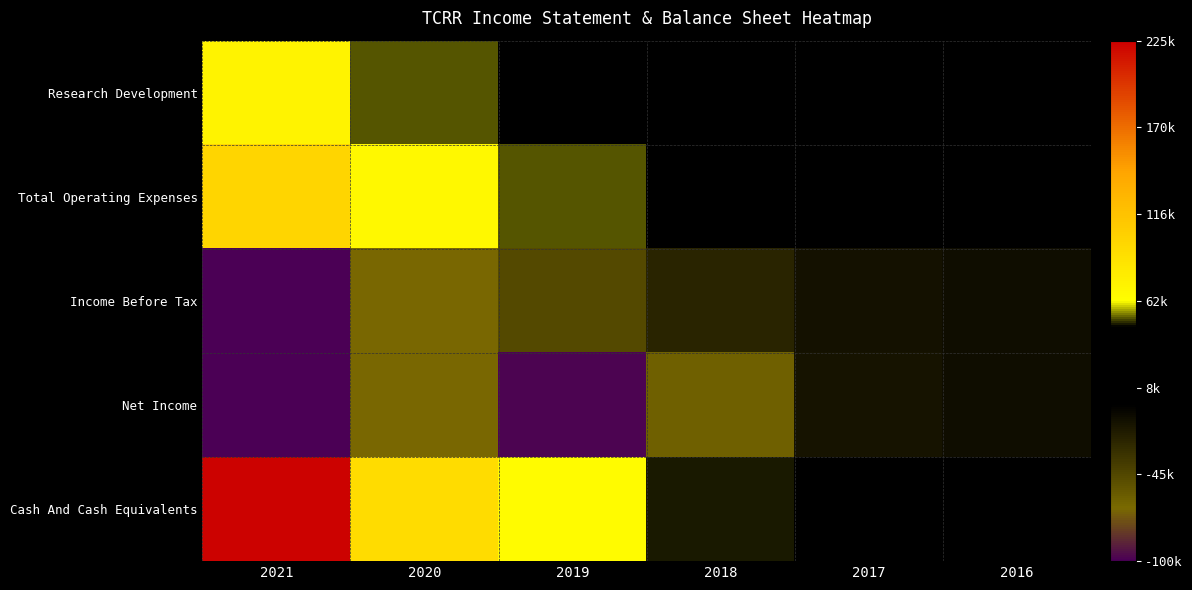

Reading left to right, transcribe all the data shown in this chart.

Research Development: 2021=73600	2020=52000	2019=37500	2018=19700	2017=9600	2016=7700
Total Operating Expenses: 2021=99700	2020=68700	2019=51400	2018=26500	2017=13200	2016=9900
Income Before Tax: 2021=-99500	2020=-67000	2019=-47500	2018=-24300	2017=-13100	2016=-9900
Net Income: 2021=-99800	2020=-67100	2019=-97500	2018=-61500	2017=-14900	2016=-10700
Cash And Cash Equivalents: 2021=222600	2020=94200	2019=65300	2018=47700	2017=19800	2016=8000